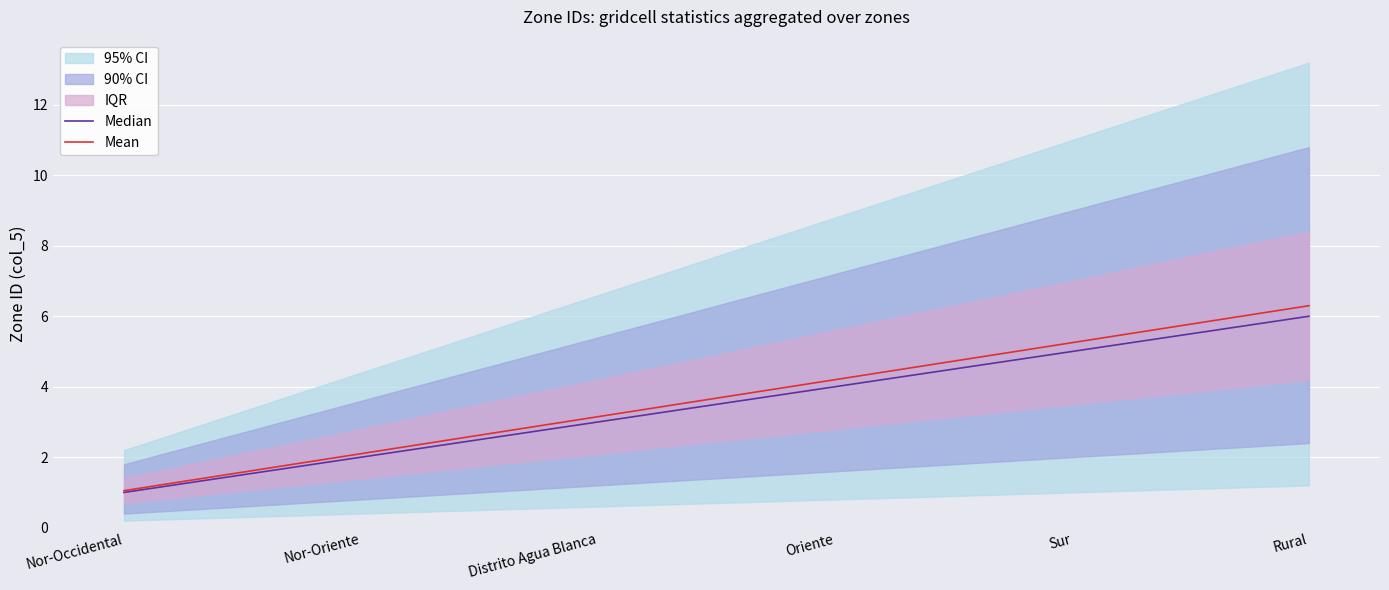

What is the value of the Median point at the 1st from the left?

1.0